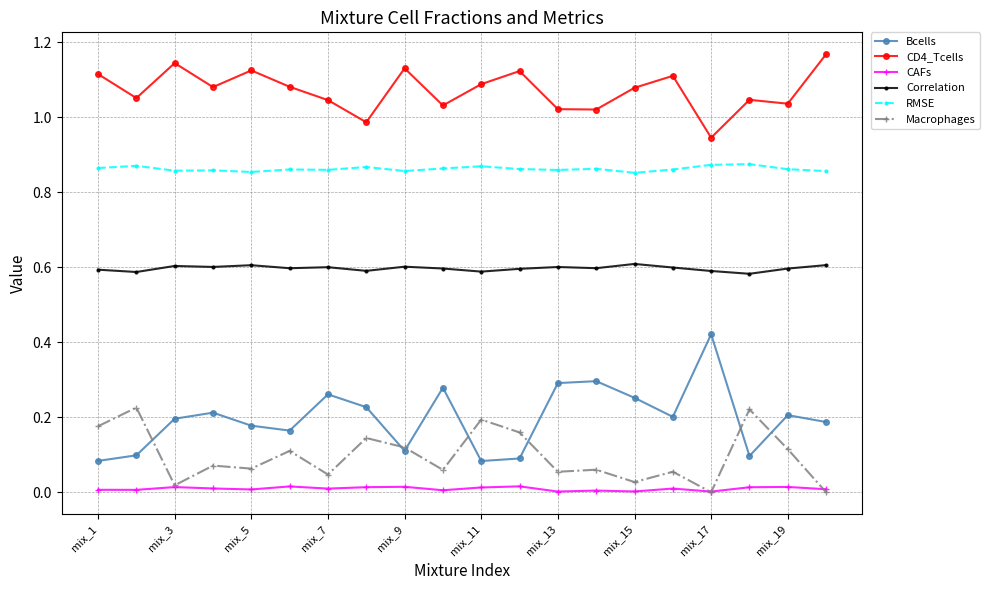

What are all the series names shown in the legend?

Bcells, CD4_Tcells, CAFs, Correlation, RMSE, Macrophages